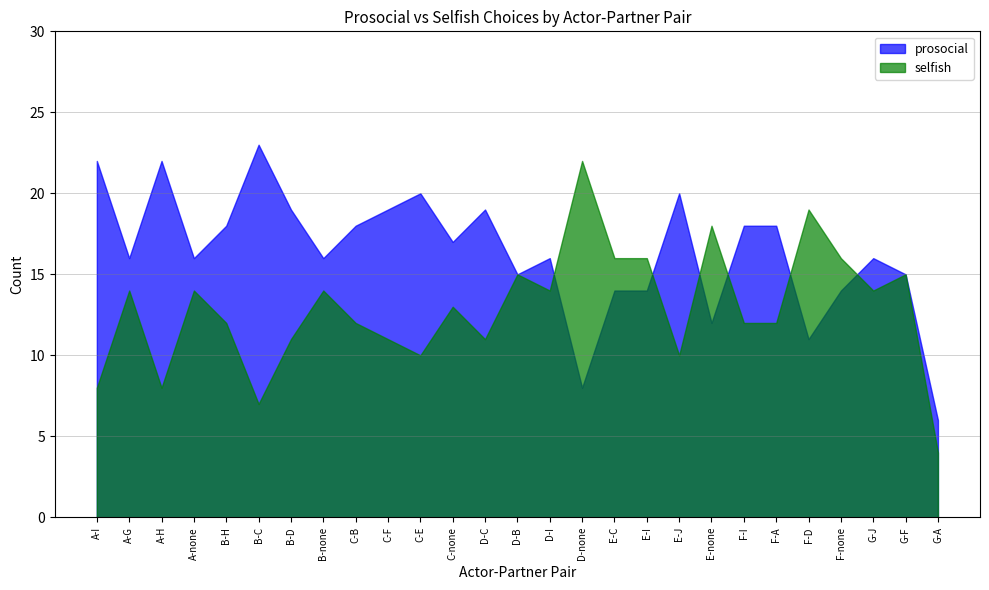

The value of prosocial at C-B is 29. True or false?

False